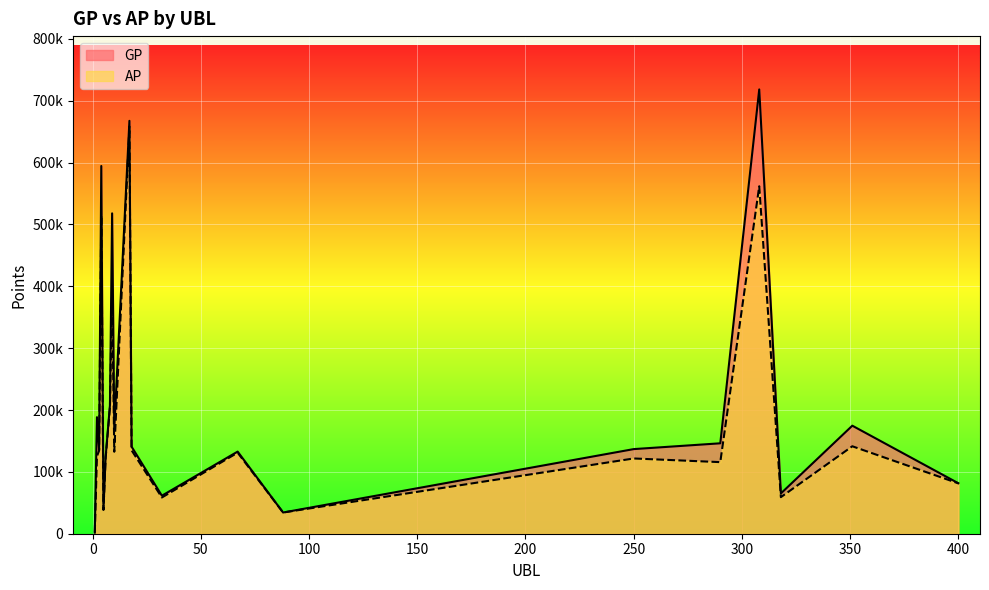

What is the total value across all series at 10?

302324